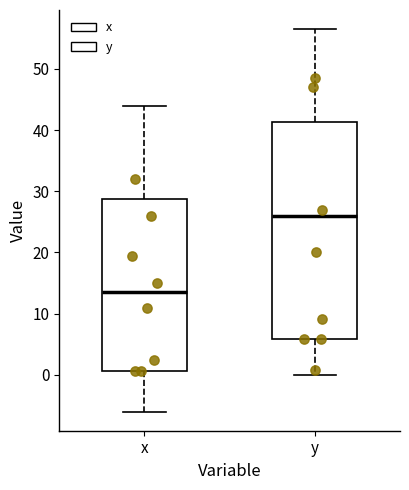

Comparing the boxes themselves (not the whiskers), which one is the tallest?

y